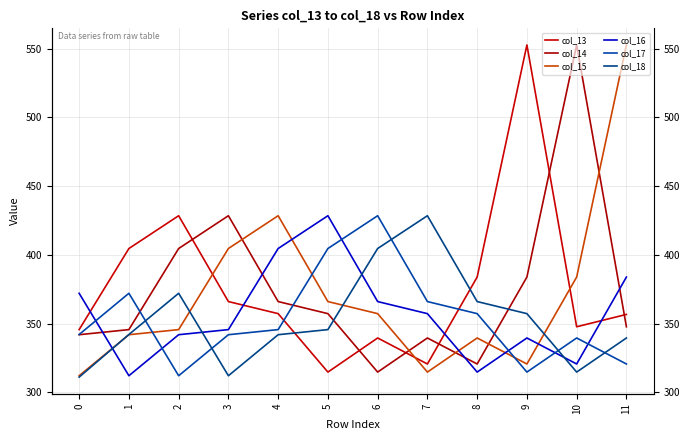

What is the average value of the col_14 series?

375.2